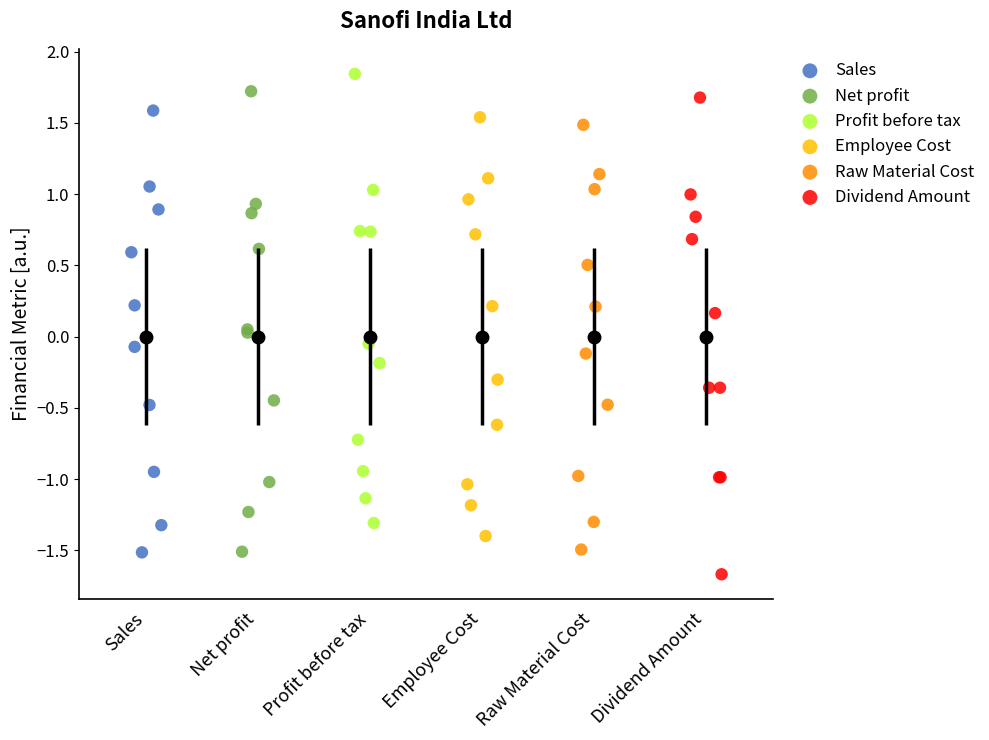

Which series has the largest Y range (max minus min)?

Dividend Amount